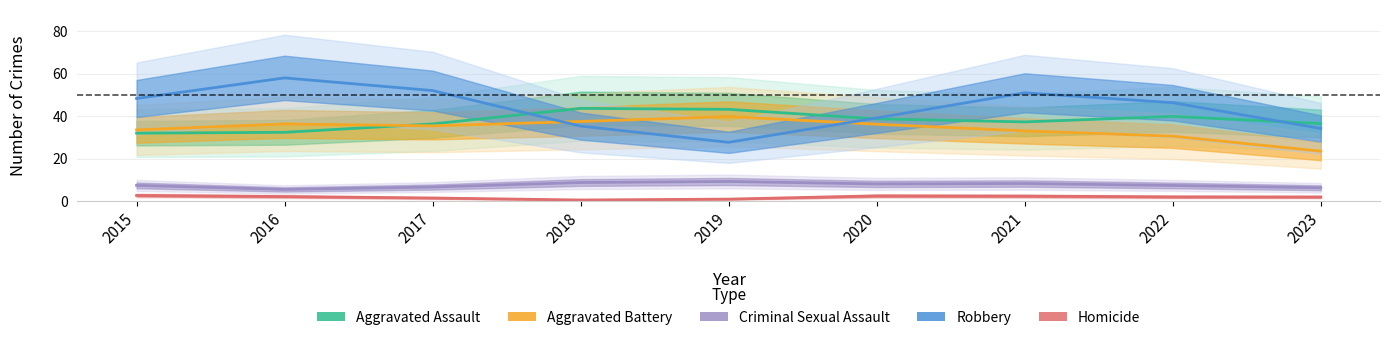

Where do Aggravated Assault and Aggravated Battery first cross each other?

2016 and 2017